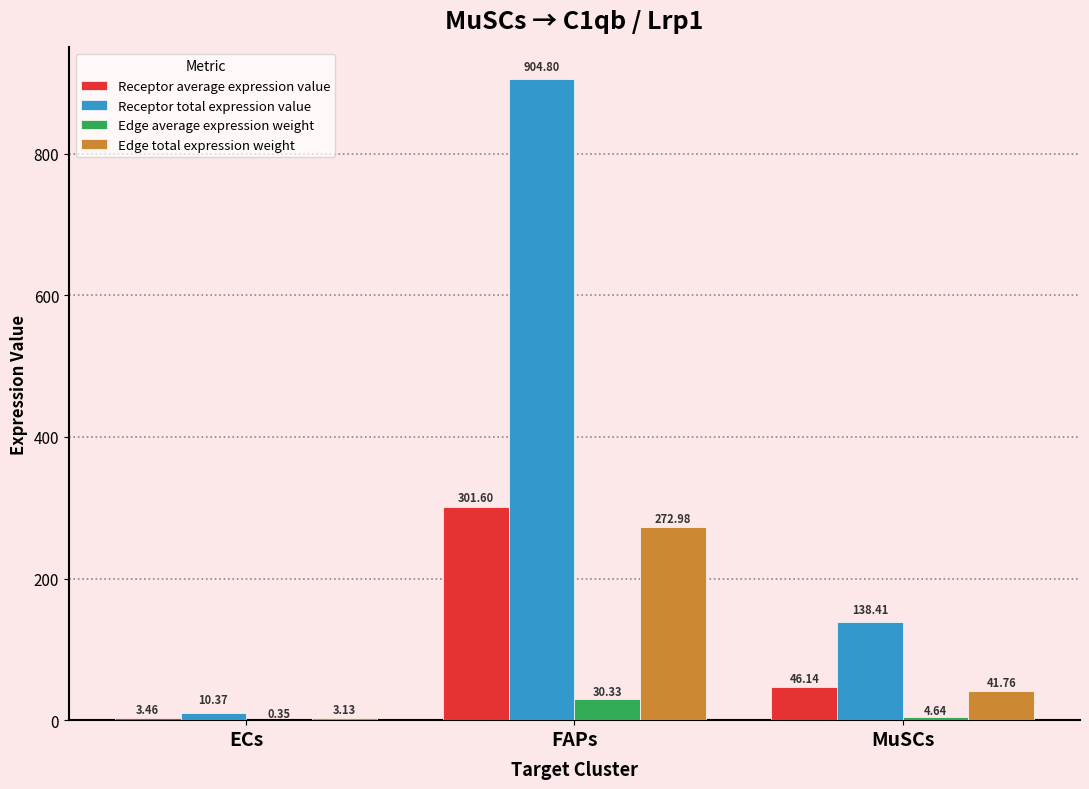

Where does the Edge average expression weight series first go above 4?

FAPs